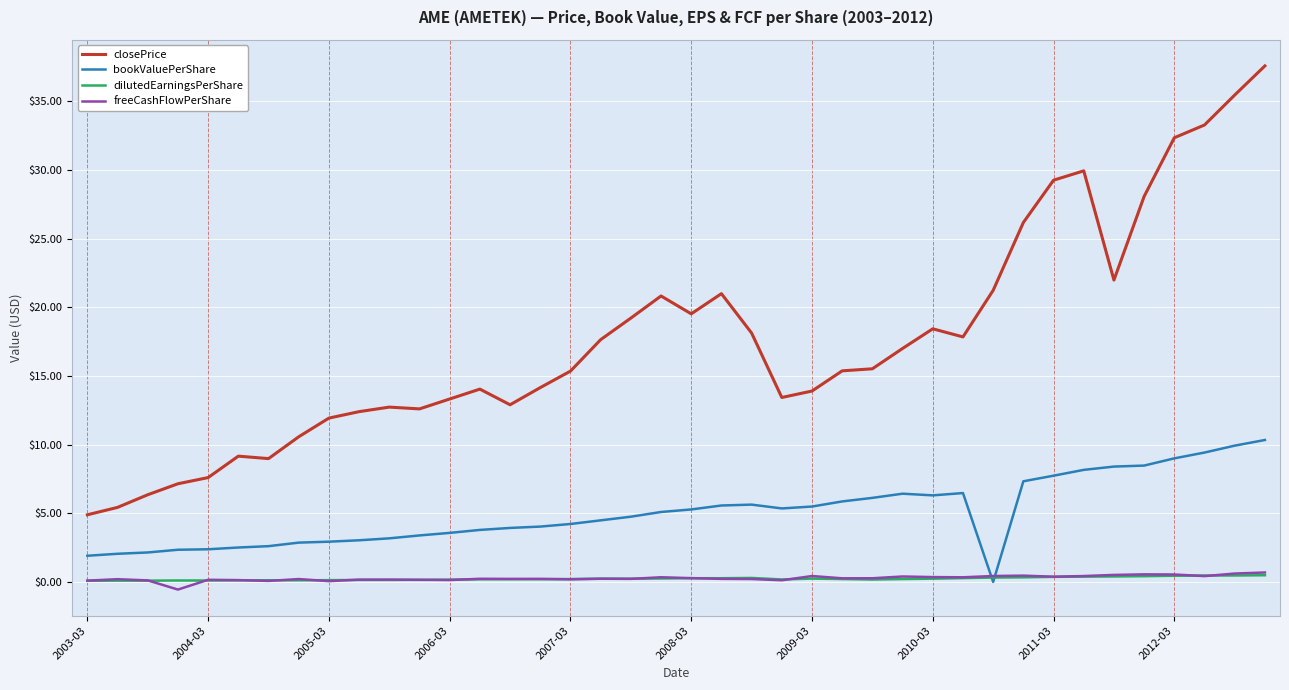

Which series has the largest range (max minus min)?

closePrice